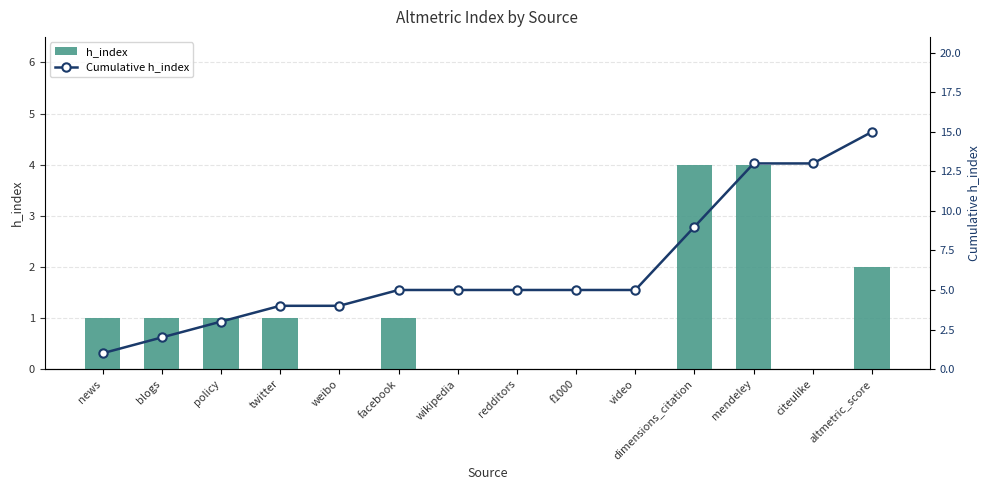

What is the total value across all series at twitter?

5